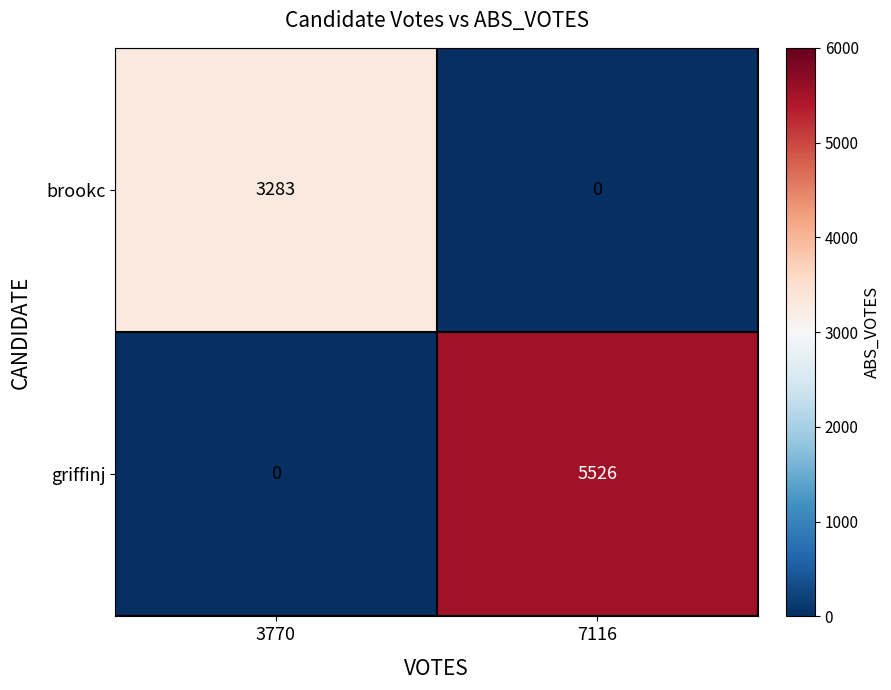

True or false: griffinj has a value of 8310 at 7116.

False